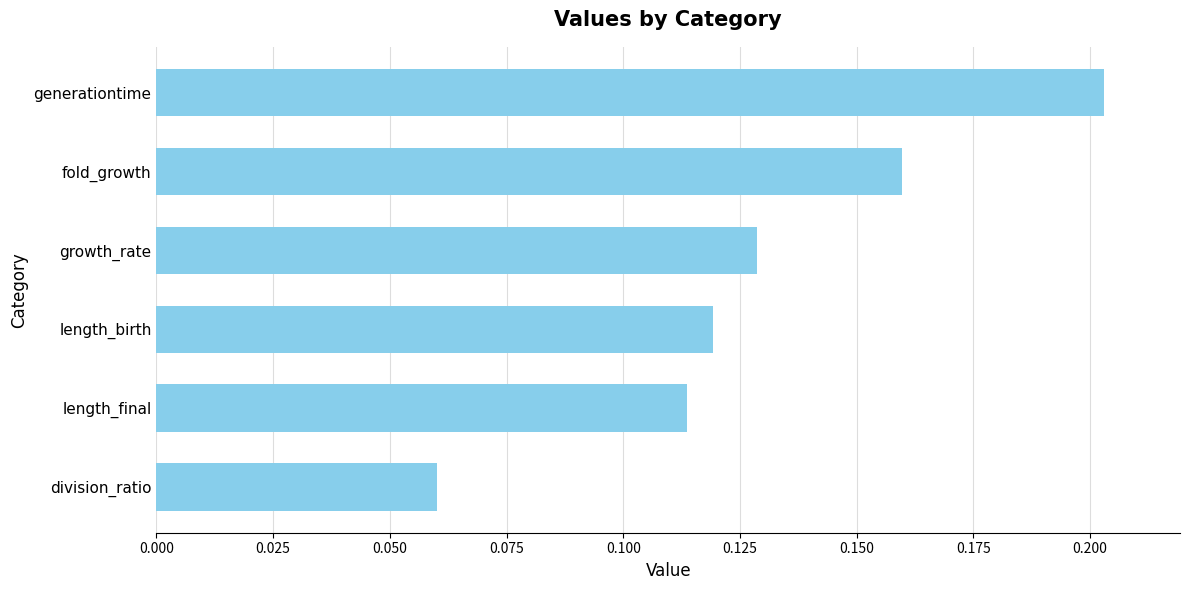

What is the sum of the values at generationtime and growth_rate?

0.3